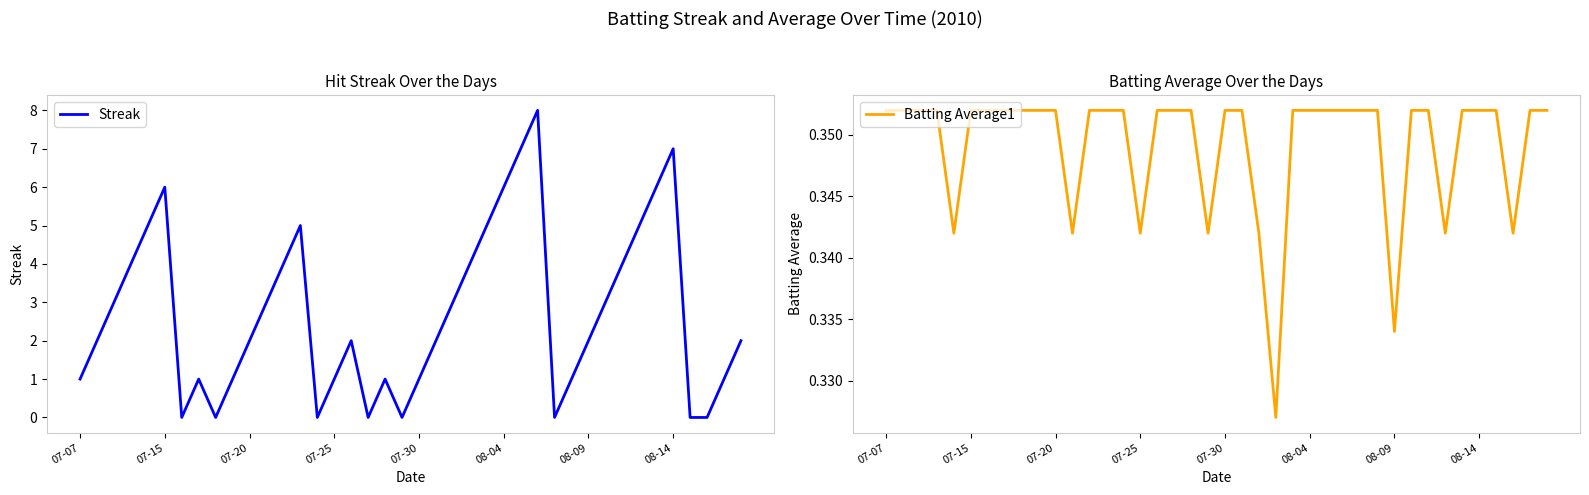

Where do Batting Average1 and Streak first cross each other?

08-04 and 08-09